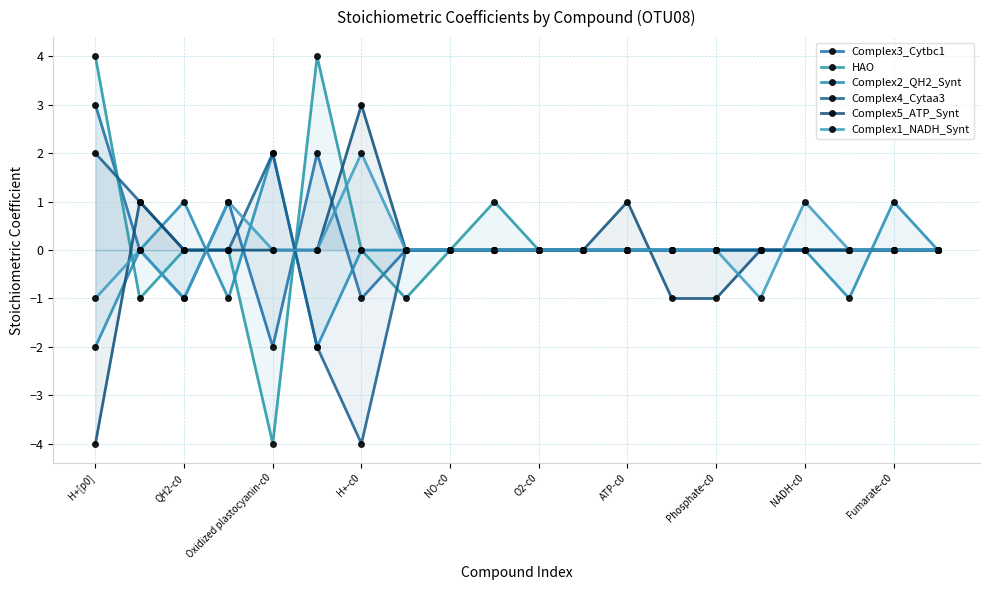

How many categories are shown in the chart?

20